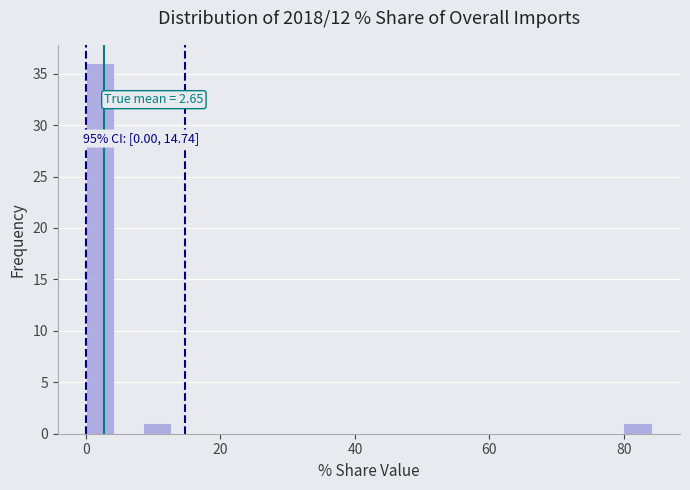

Around what value on the x-axis is the tallest bar? Give the approximate position of its centre, as read against the axis.

2